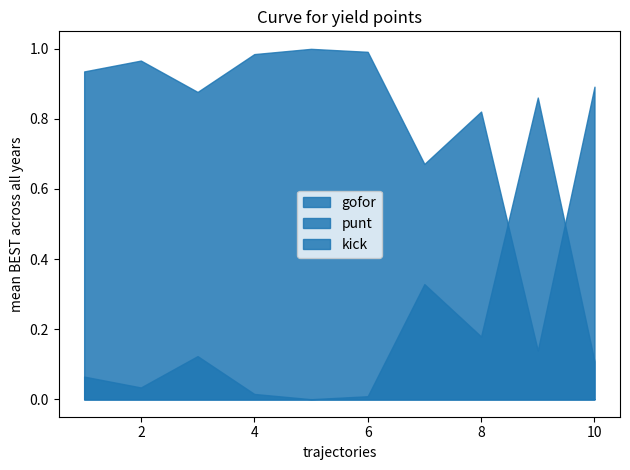

Reading right to left, list all the values displayed in this chart.

gofor: 0.9	0.1	0.8	0.7	1.0	1.0	1.0	0.9	1.0	0.9
punt: 0.0	0.0	0.0	0.0	0.0	0.0	0.0	0.1	0.0	0.1
kick: 0.1	0.9	0.2	0.3	0.0	0.0	0.0	0.0	0.0	0.0